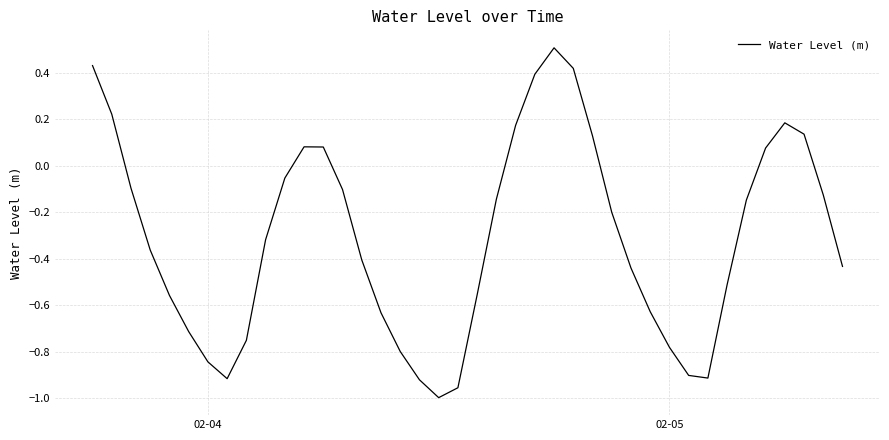

Is this an area chart (filled region under the line)?

No